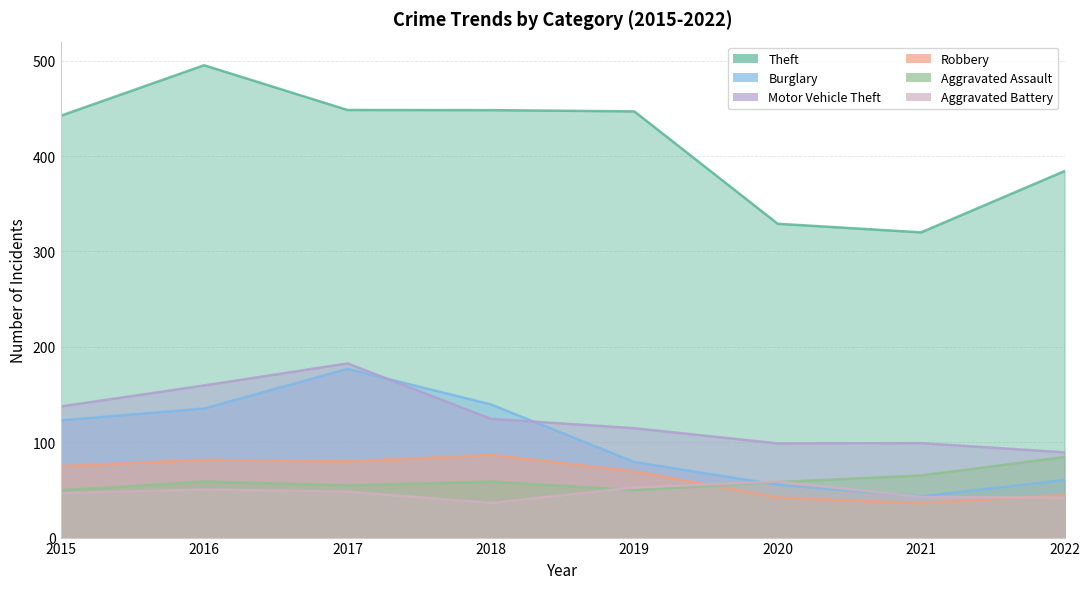

How many values in the Robbery series exceed 74?

4